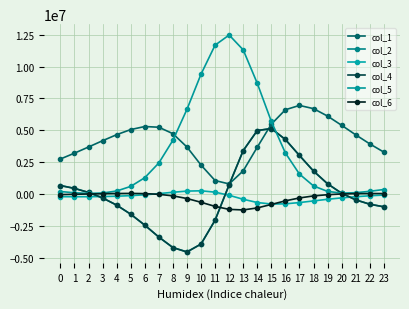

Which category has the lowest value across all series?

9